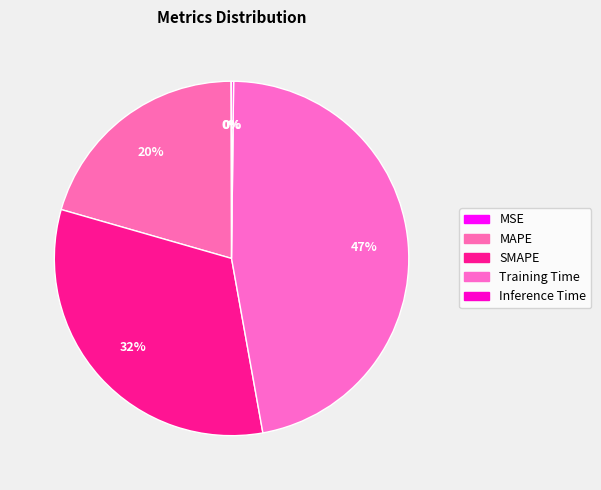

Is it true that Inference Time is 0% of the pie?

True